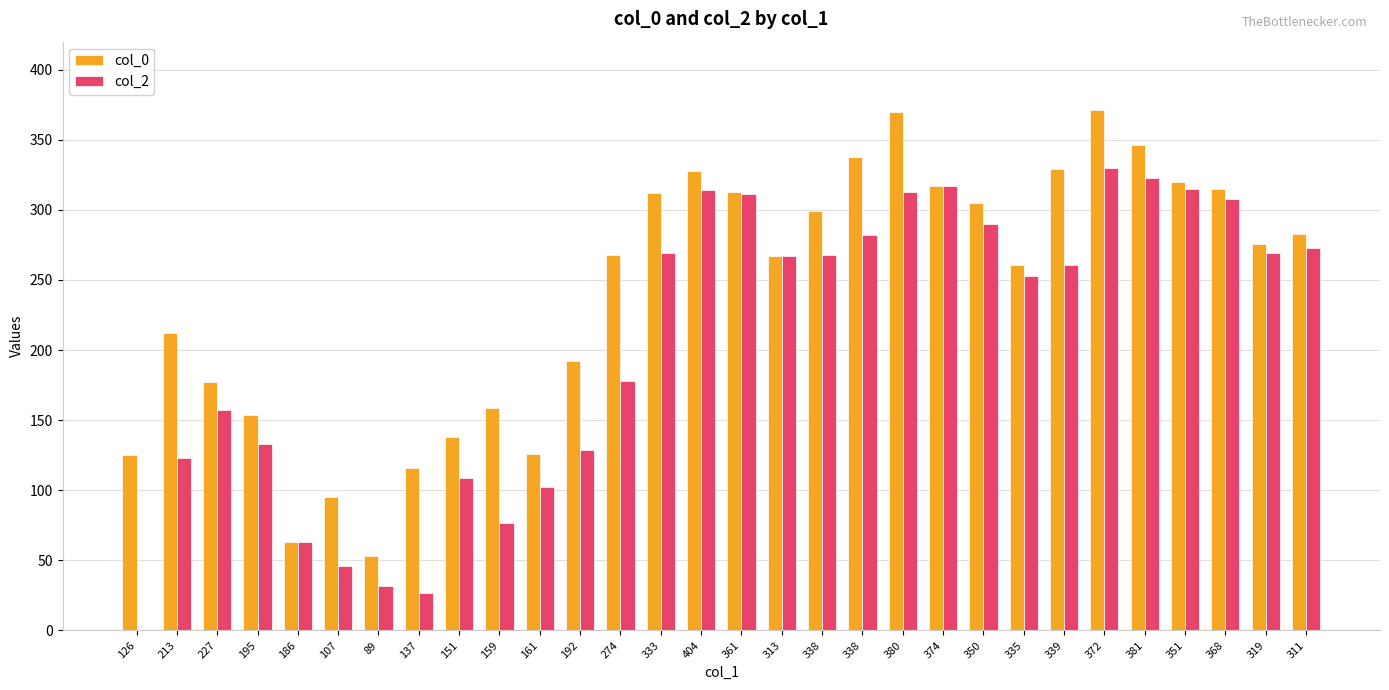

What is the difference between the maximum and minimum values in the col_0 series?

318